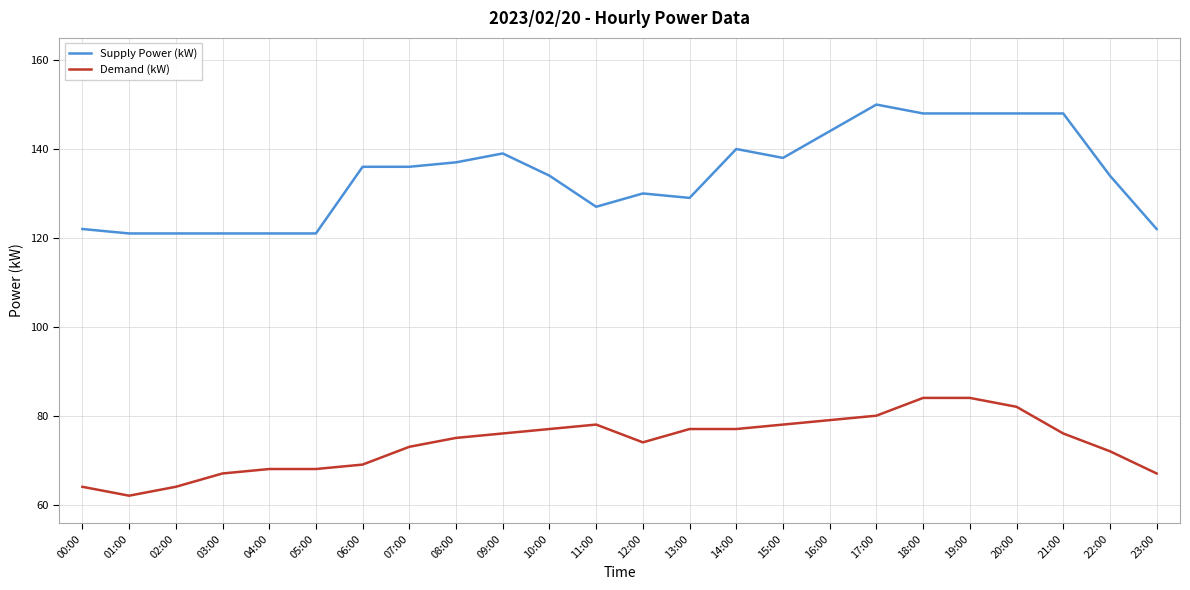

At which label is Demand (kW) closest to 73?

07:00